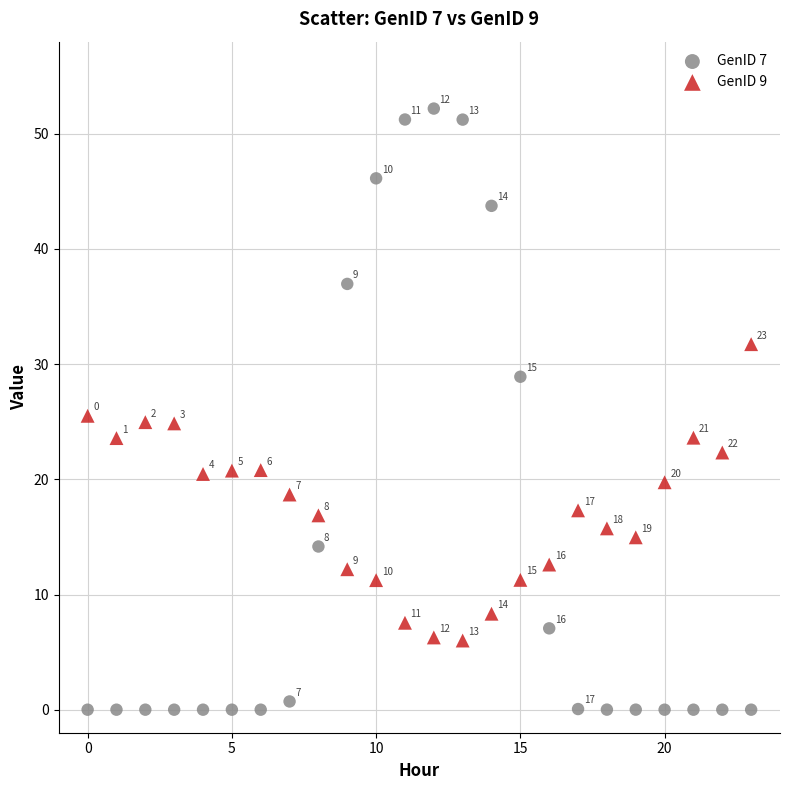

Across all series, what Y value is closest to 26?

25.5